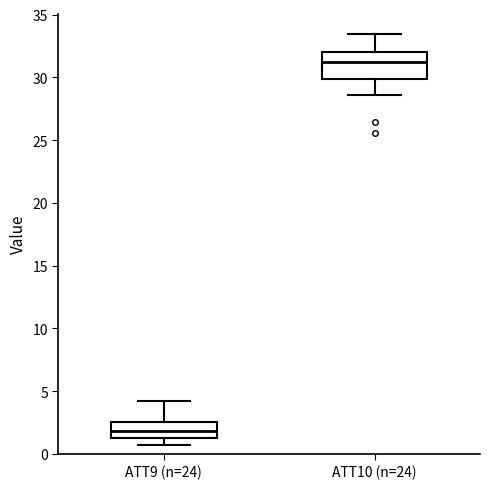

Which box's median line is the lowest?

ATT9 (n=24)